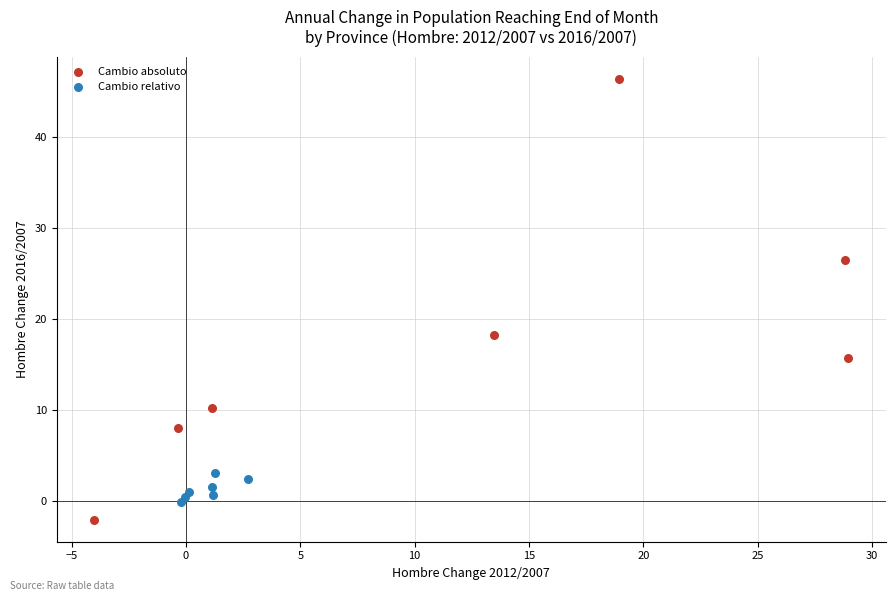

Which series has the largest Y range (max minus min)?

Cambio absoluto